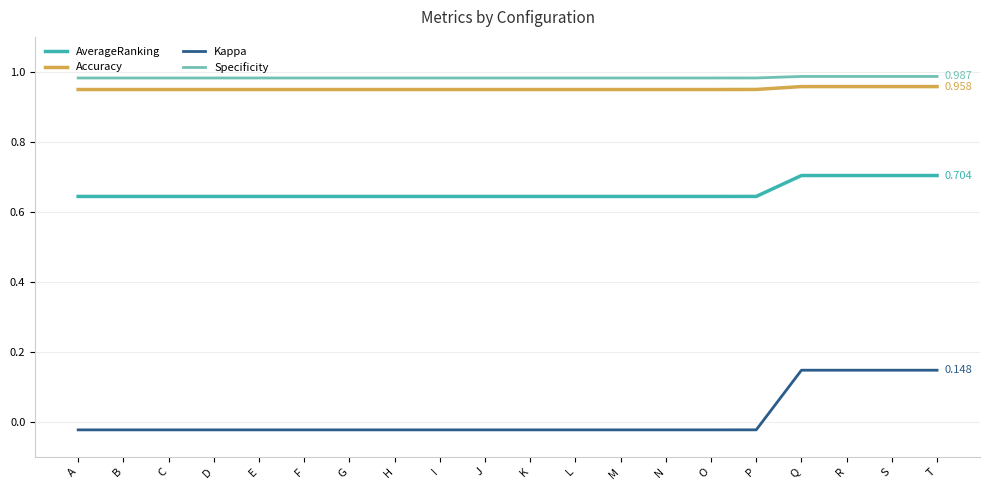

True or false: Kappa and Specificity intersect in this chart.

False